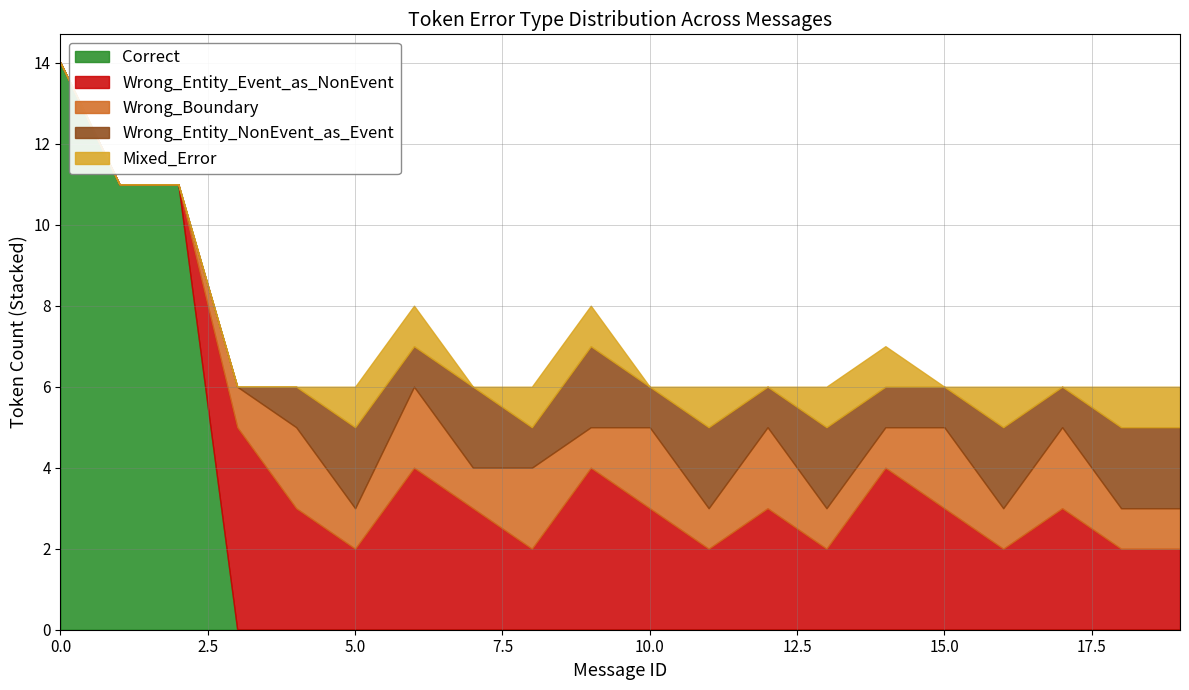

How many positive values does the Wrong_Entity_Event_as_NonEvent series have?

17